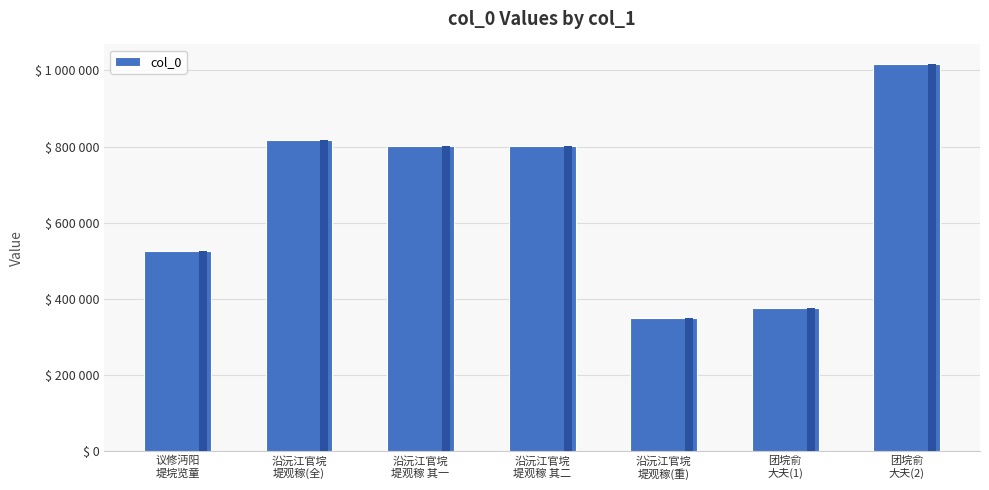

At which label is the value closest to 683476?

沿沅江官垸
堤观稼 其一